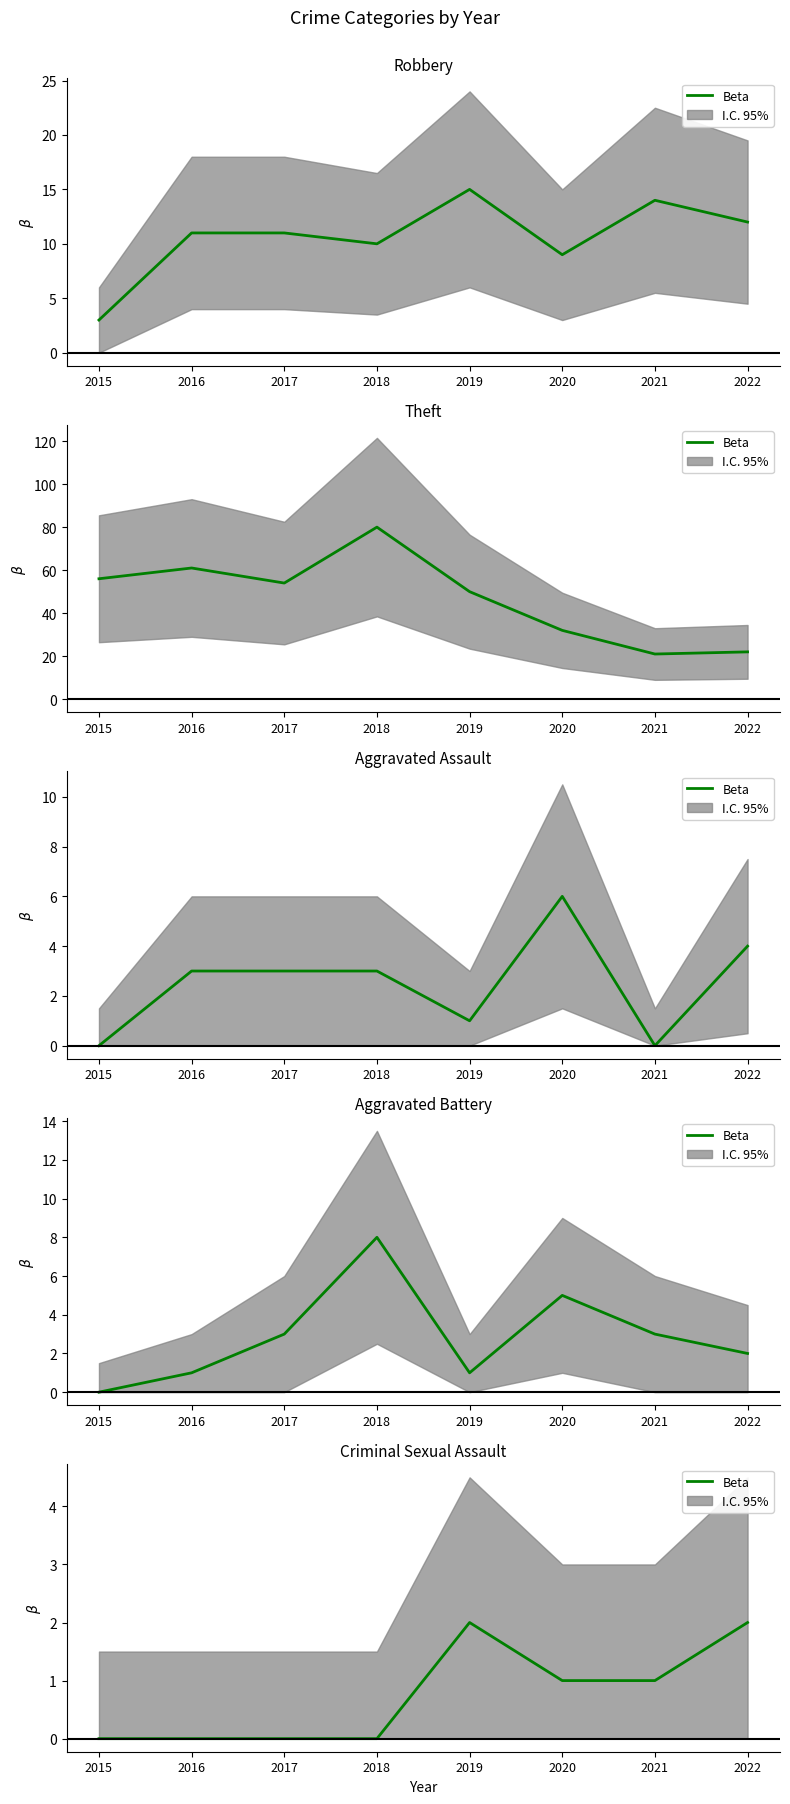

What is the change in value from 2017 to 2022?

+2